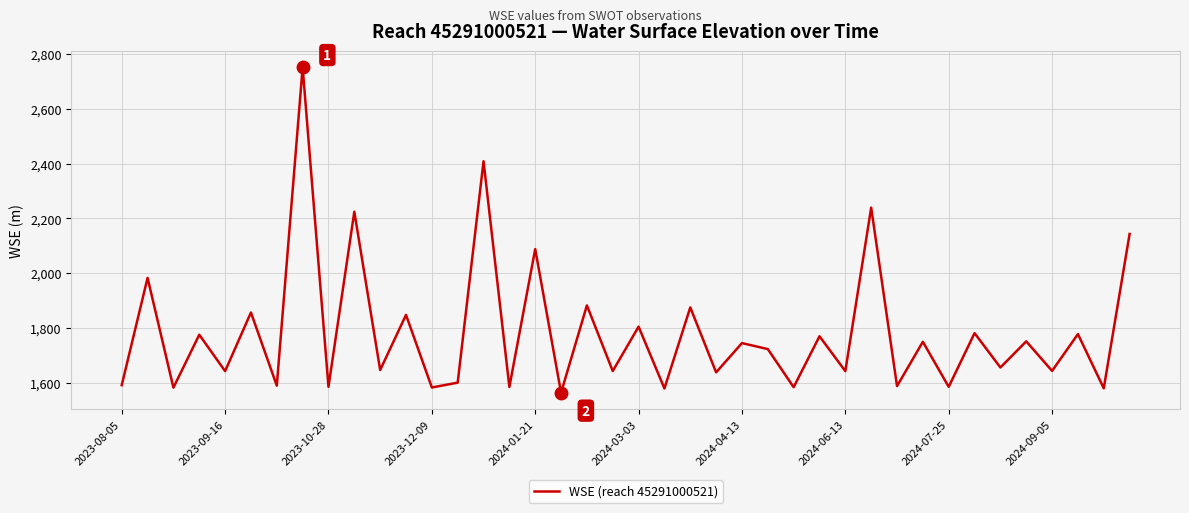

What is the minimum value shown in the chart?

1563.5